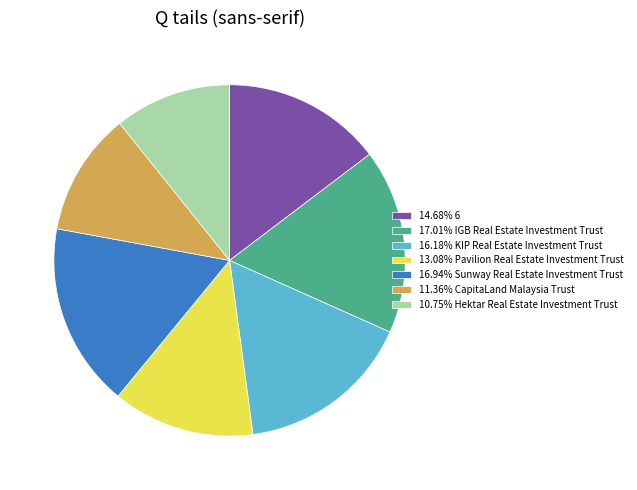

Do 16.18% KIP Real Estate Investment Trust and 13.08% Pavilion Real Estate Investment Trust together represent more than half of the pie?

No